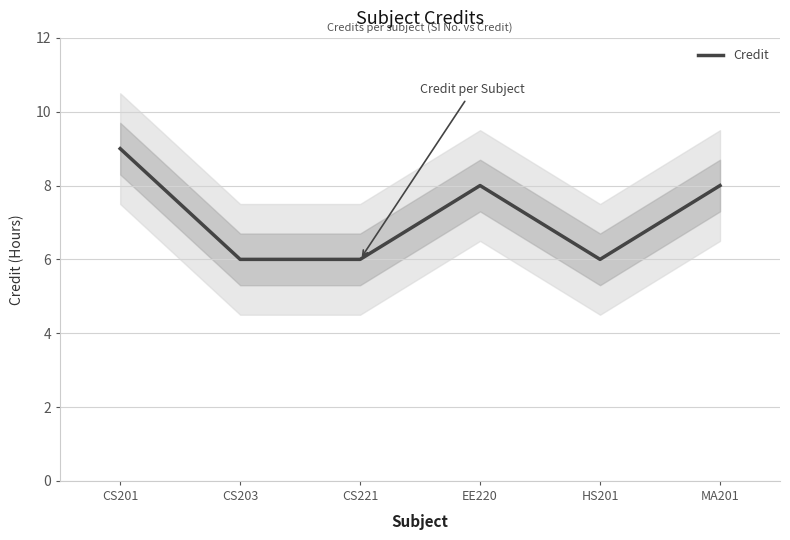

Which label corresponds to the smallest value in the chart?

CS203